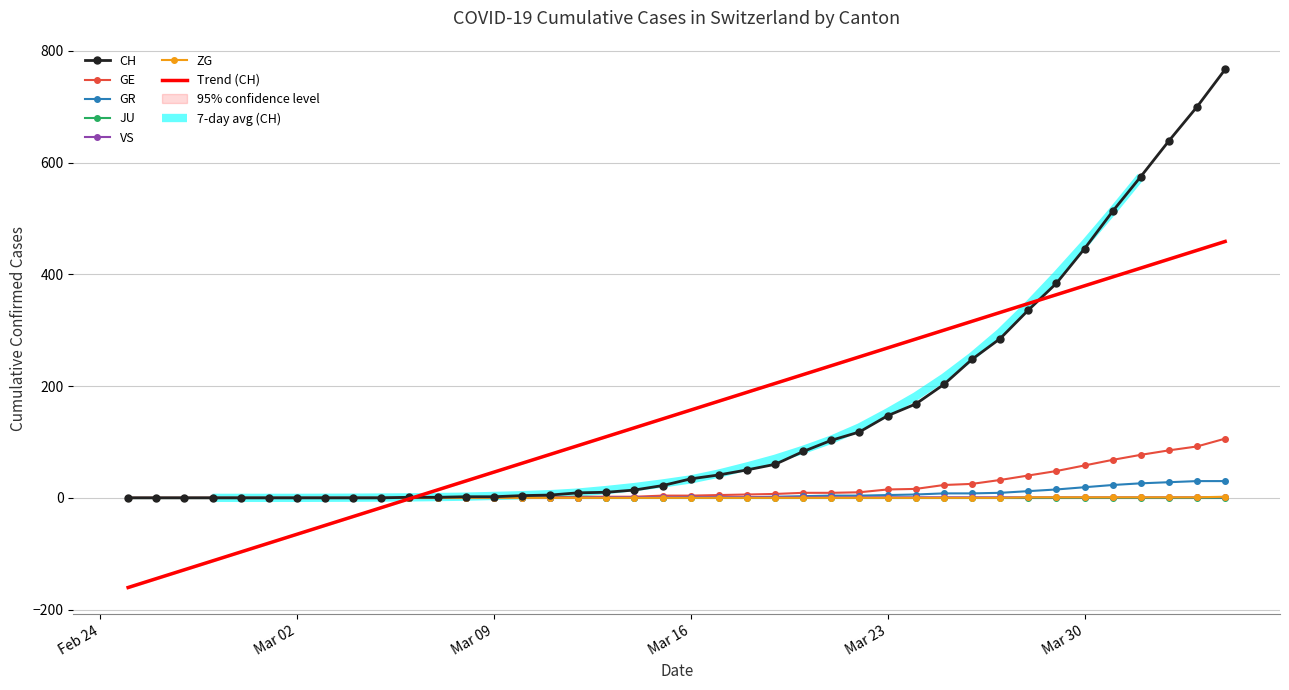

The value of Trend (CH) at Mar 16 is 157.2. True or false?

True